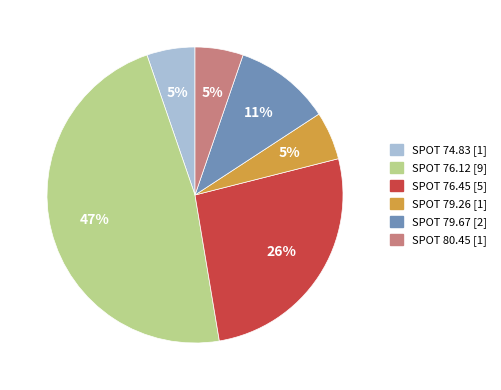

Does any single category account for the majority?

No